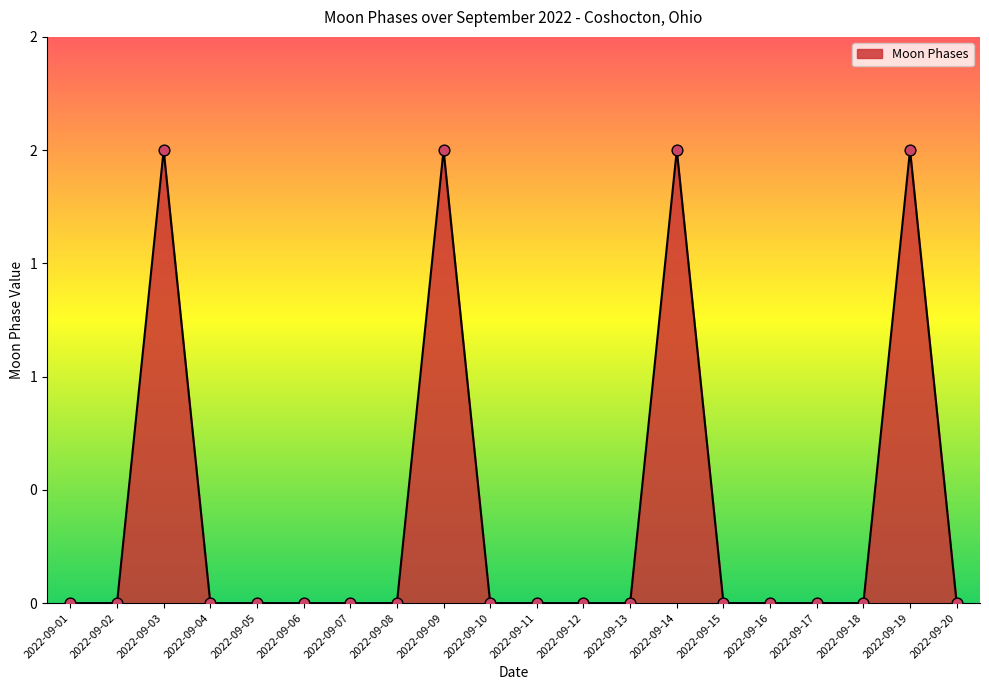

Which has a higher value, 2022-09-15 or 2022-09-04?

2022-09-15